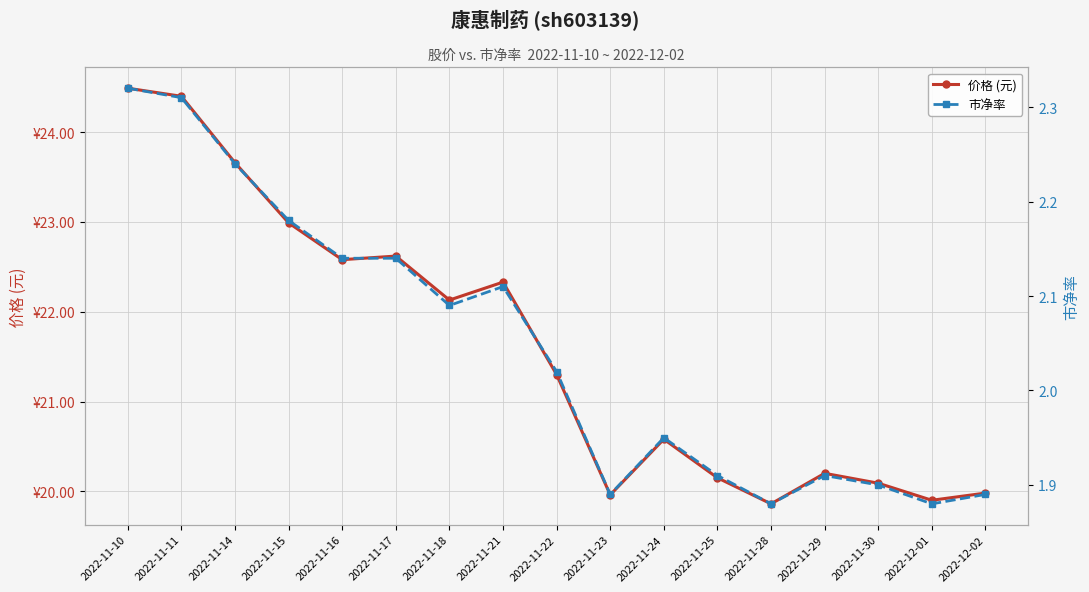

What is the lowest value of the 价格 (元) series?

19.9